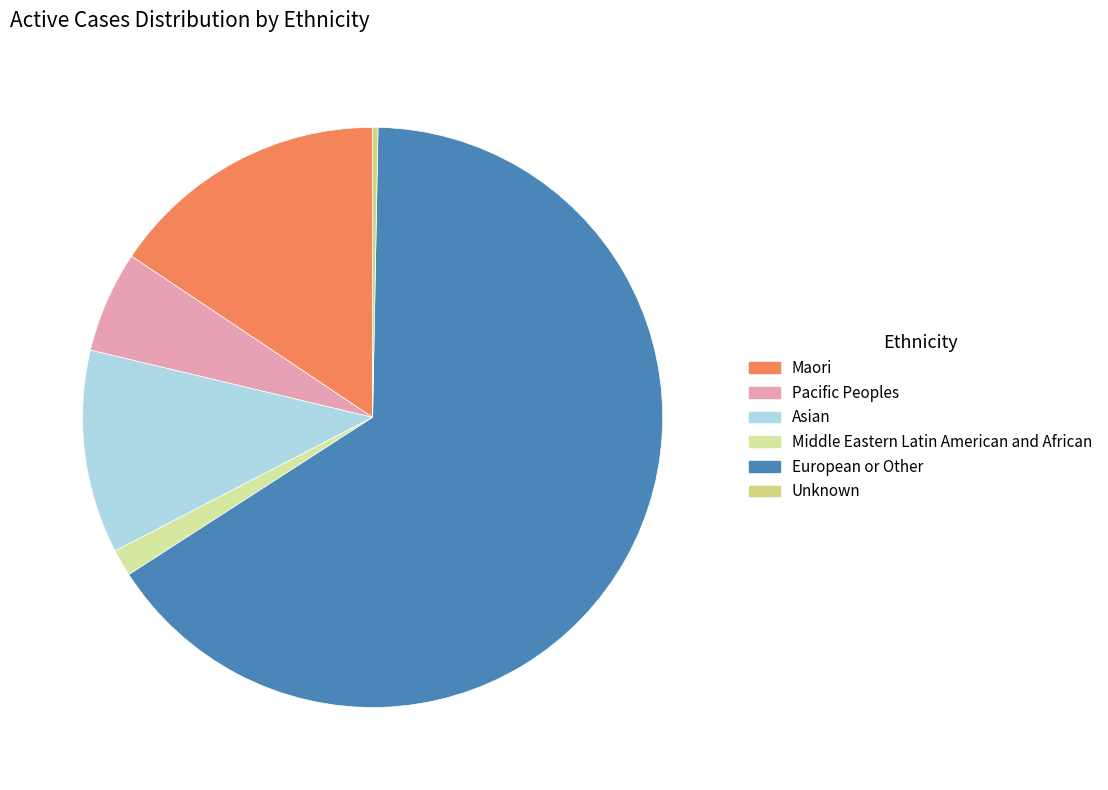

Is the sum of Maori and Unknown greater than half?

No